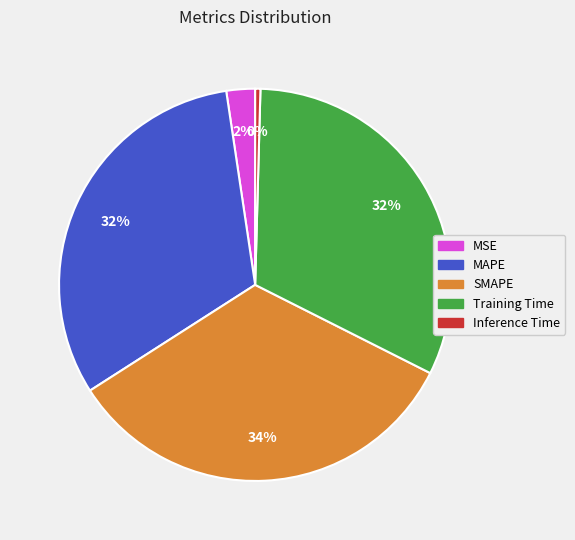

To the nearest percent, what percentage of the pie is Training Time?

32%